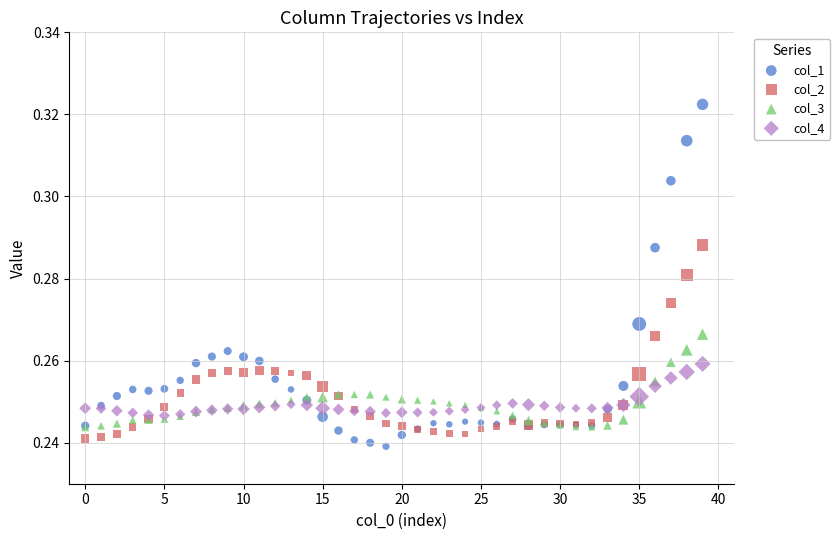

Which series reaches the maximum Y coordinate?

col_1